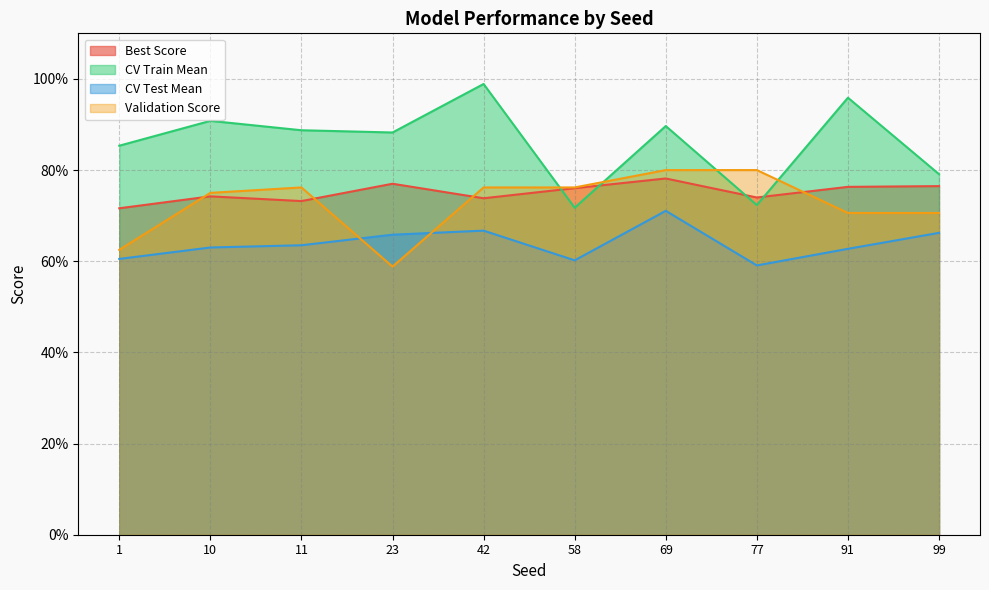

List the series in order of their peak value, lowest first.

CV Test Mean, Best Score, Validation Score, CV Train Mean